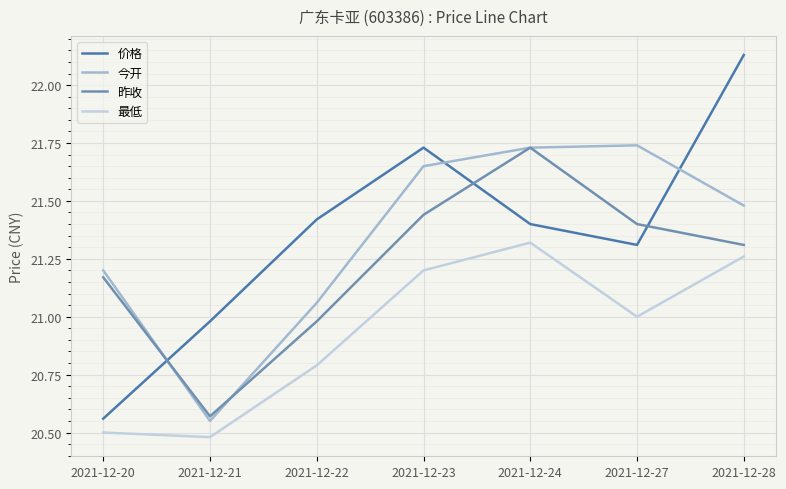

What is the total value across all series at 2021-12-28?

86.2